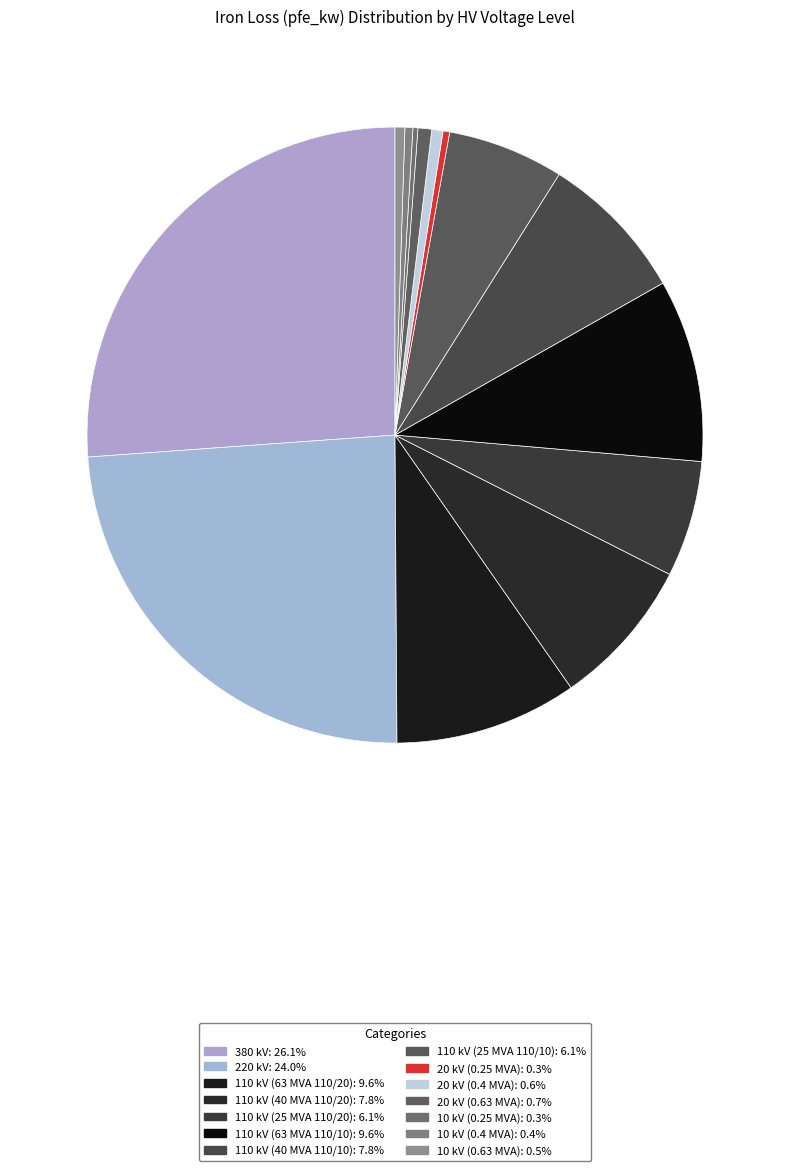

To the nearest percent, what is the difference between the 220 kV and 10 kV (0.25 MVA) slice percentages?

24%